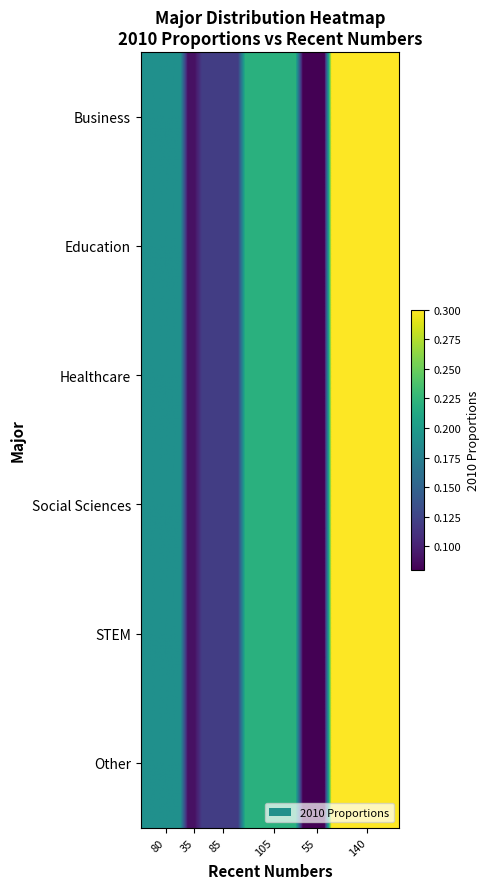

Reading left to right, list all the values displayed in this chart.

Business: 0.2	0.2	0.2	0.2	0.2	0.2	0.1	0.1	0.1	0.1	0.1	0.1	0.1	0.1	0.2	0.2	0.2	0.2	0.2	0.2	0.2	0.2	0.1	0.1	0.1	0.1	0.3	0.3	0.3	0.3	0.3	0.3	0.3	0.3	0.3	0.3
Education: 0.2	0.2	0.2	0.2	0.2	0.2	0.1	0.1	0.1	0.1	0.1	0.1	0.1	0.1	0.2	0.2	0.2	0.2	0.2	0.2	0.2	0.2	0.1	0.1	0.1	0.1	0.3	0.3	0.3	0.3	0.3	0.3	0.3	0.3	0.3	0.3
Healthcare: 0.2	0.2	0.2	0.2	0.2	0.2	0.1	0.1	0.1	0.1	0.1	0.1	0.1	0.1	0.2	0.2	0.2	0.2	0.2	0.2	0.2	0.2	0.1	0.1	0.1	0.1	0.3	0.3	0.3	0.3	0.3	0.3	0.3	0.3	0.3	0.3
Social Sciences: 0.2	0.2	0.2	0.2	0.2	0.2	0.1	0.1	0.1	0.1	0.1	0.1	0.1	0.1	0.2	0.2	0.2	0.2	0.2	0.2	0.2	0.2	0.1	0.1	0.1	0.1	0.3	0.3	0.3	0.3	0.3	0.3	0.3	0.3	0.3	0.3
STEM: 0.2	0.2	0.2	0.2	0.2	0.2	0.1	0.1	0.1	0.1	0.1	0.1	0.1	0.1	0.2	0.2	0.2	0.2	0.2	0.2	0.2	0.2	0.1	0.1	0.1	0.1	0.3	0.3	0.3	0.3	0.3	0.3	0.3	0.3	0.3	0.3
Other: 0.2	0.2	0.2	0.2	0.2	0.2	0.1	0.1	0.1	0.1	0.1	0.1	0.1	0.1	0.2	0.2	0.2	0.2	0.2	0.2	0.2	0.2	0.1	0.1	0.1	0.1	0.3	0.3	0.3	0.3	0.3	0.3	0.3	0.3	0.3	0.3